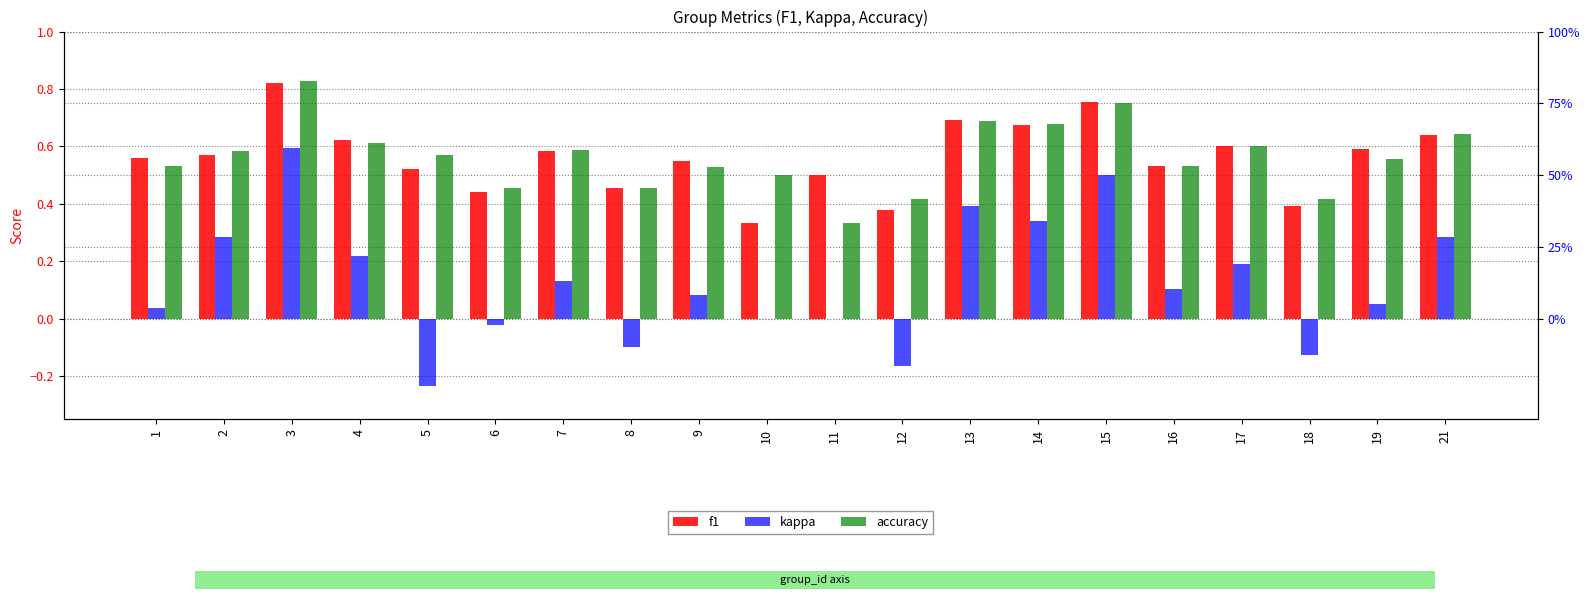

Where is kappa nearest to the value 0?

10